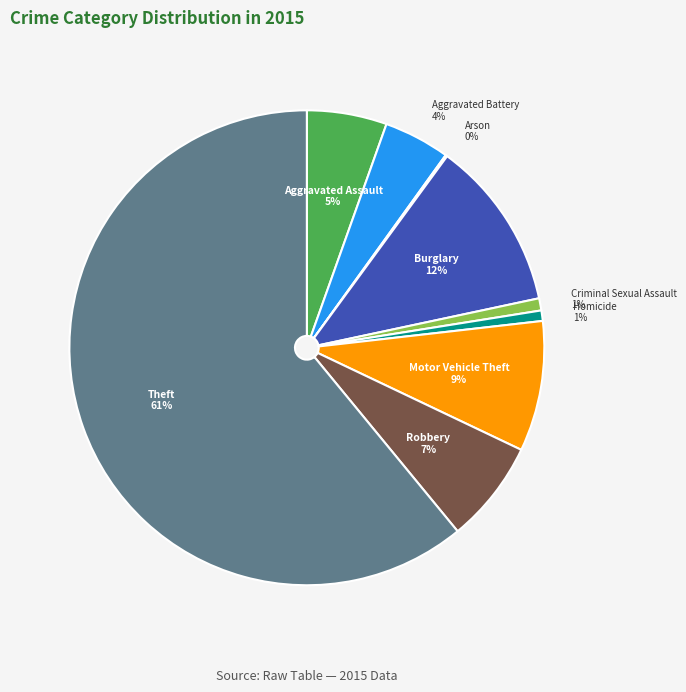

Which has a higher value, Burglary or Theft?

Theft